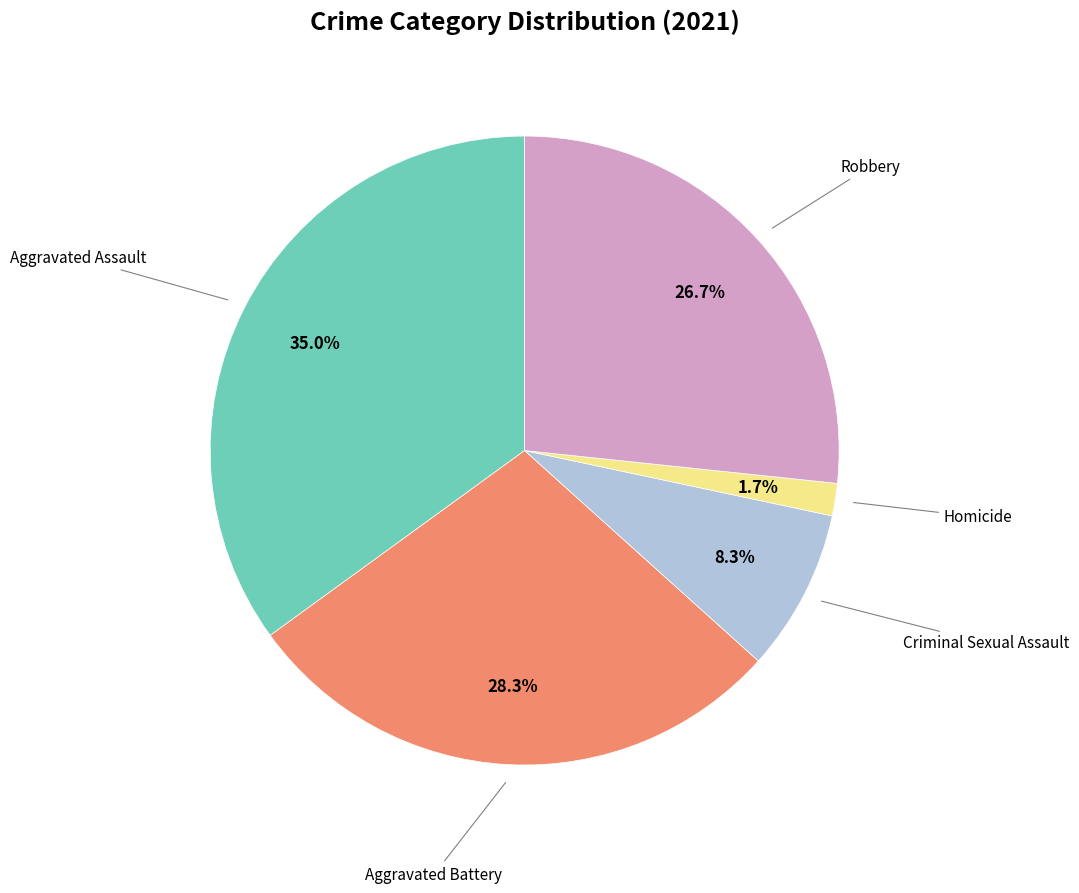

What is the smallest slice in the pie chart?

Homicide